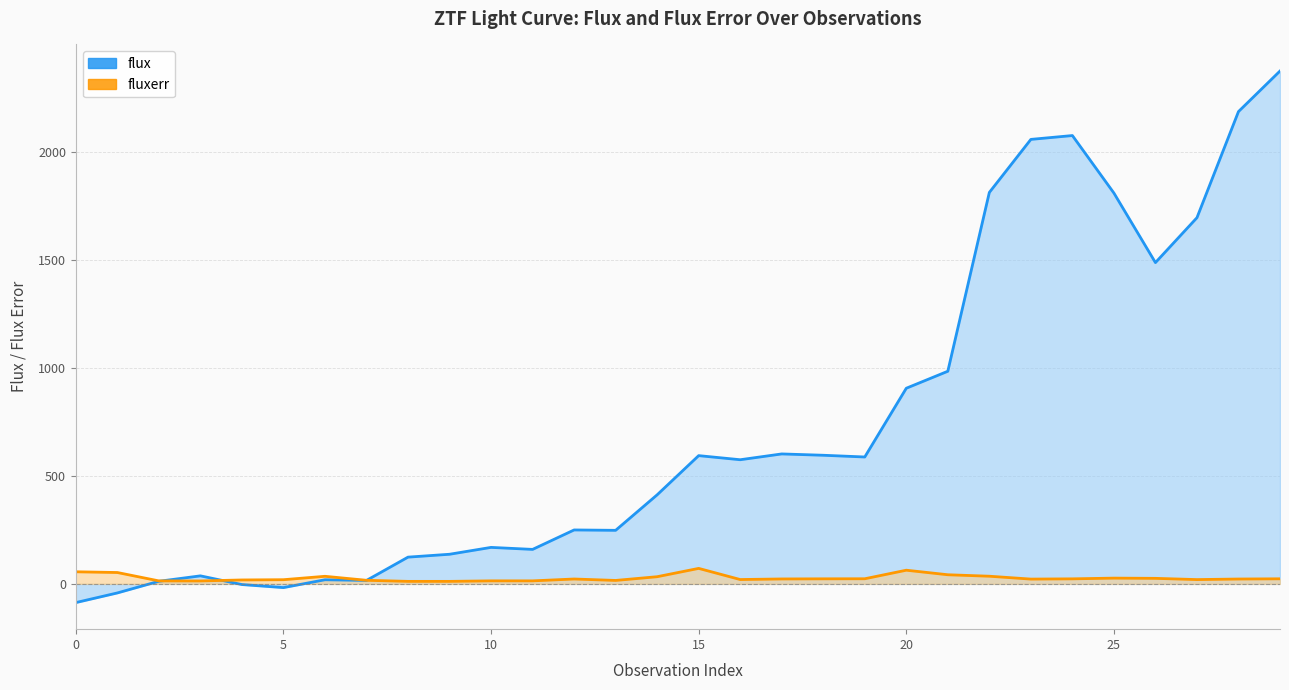

What are all the series names shown in the legend?

flux, fluxerr